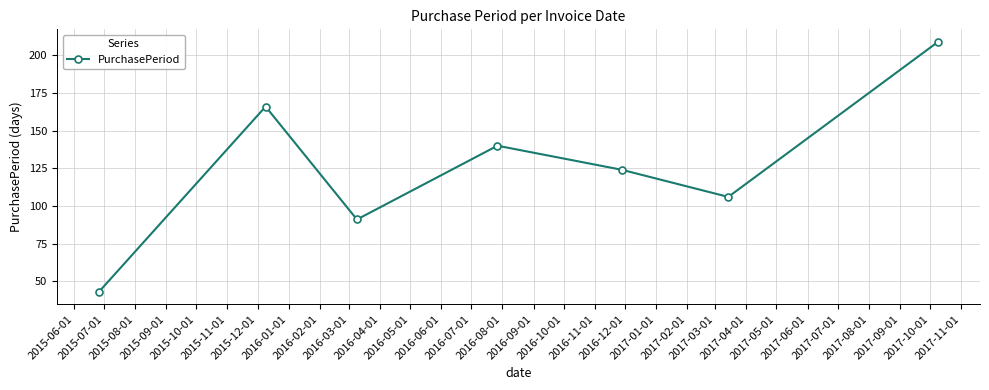

What is the maximum value shown in the chart?

209